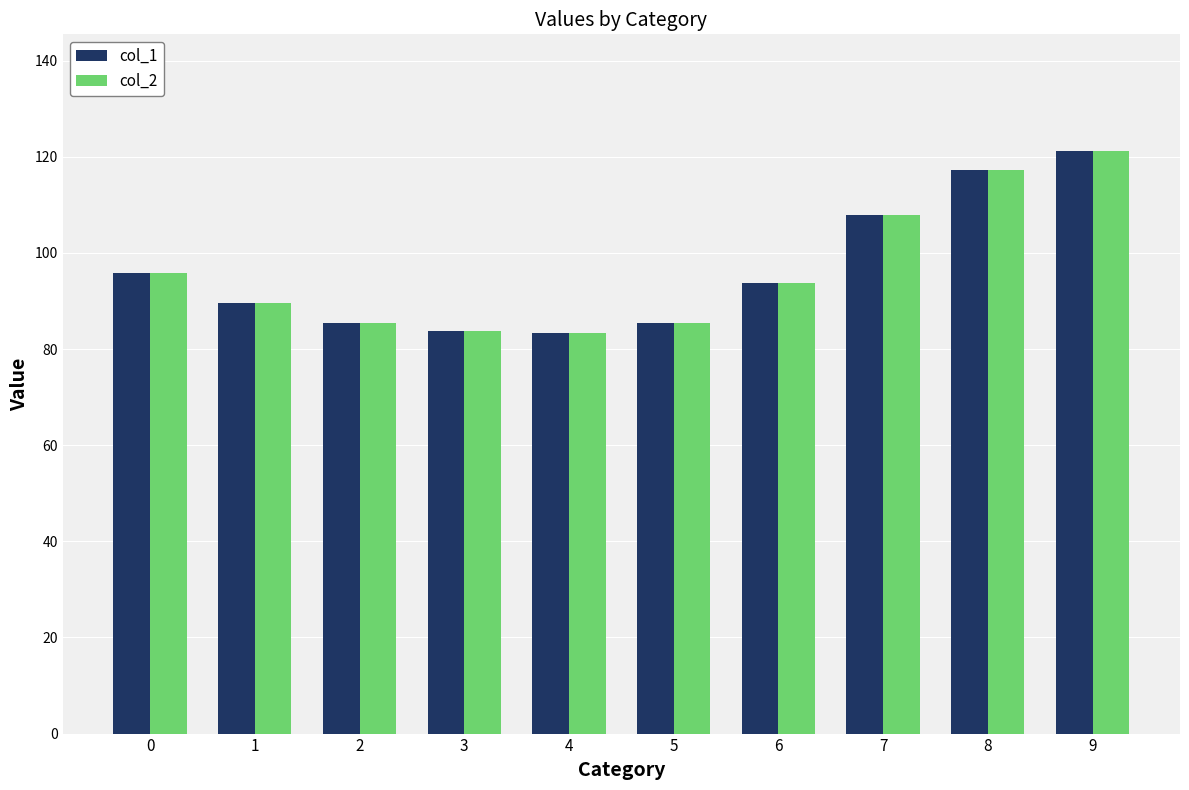

How many data points does each series have?

10